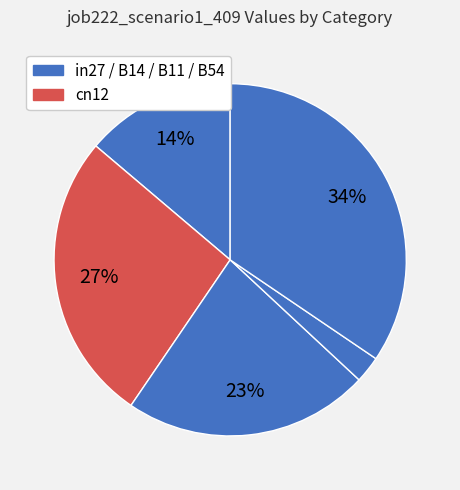

How many slices are in this pie chart?

5